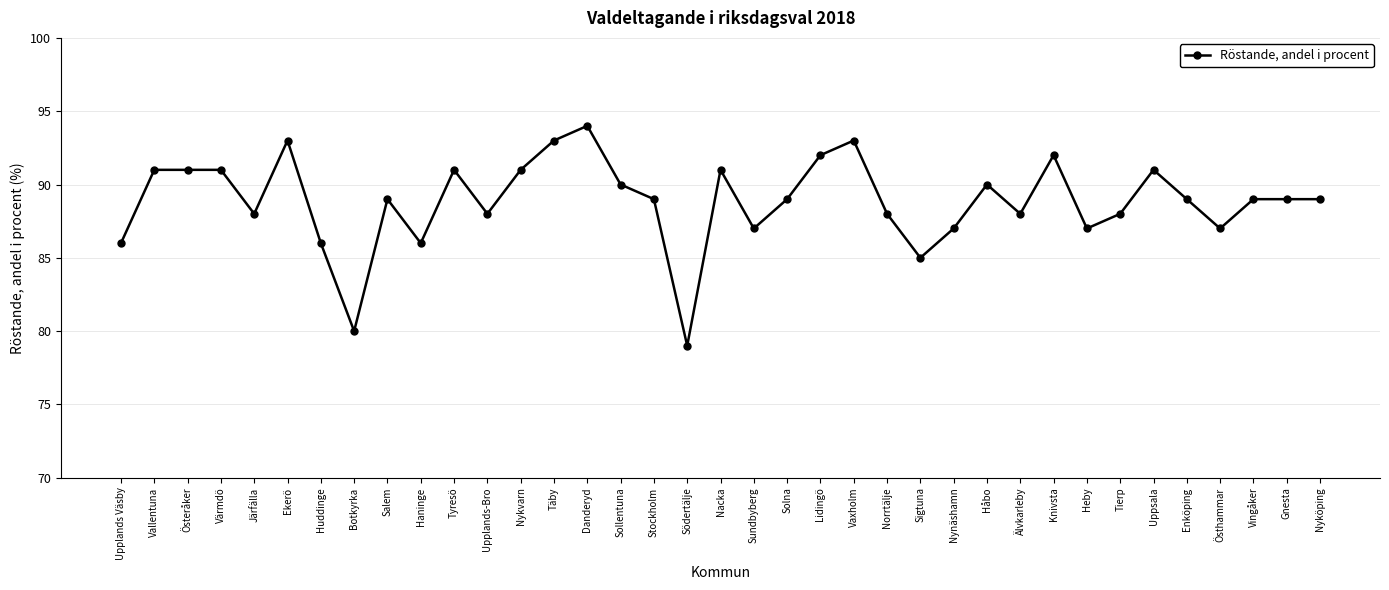

Is it true that the value at Södertälje is 79?

True